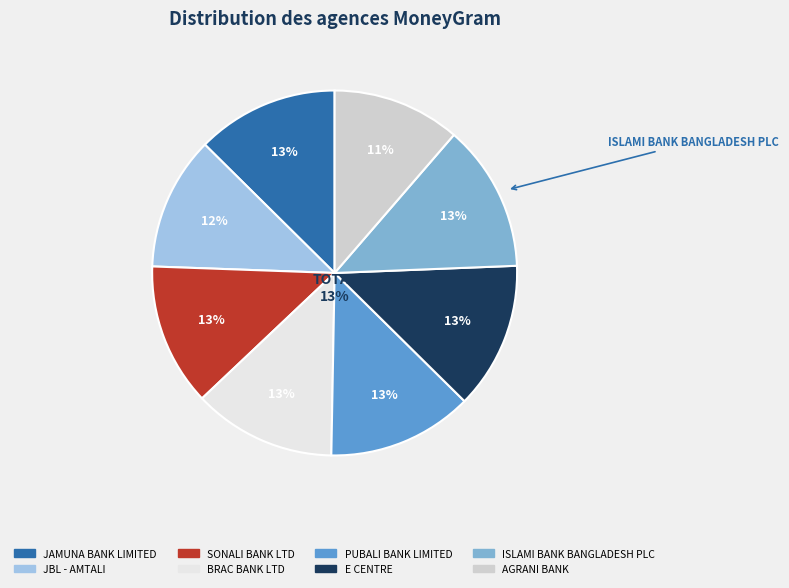

Which slice is the largest?

ISLAMI BANK BANGLADESH PLC